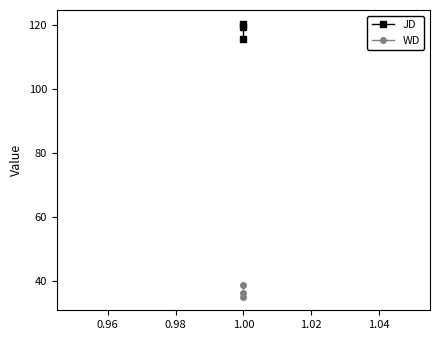

What is the difference between the maximum and minimum values in the JD series?

4.8